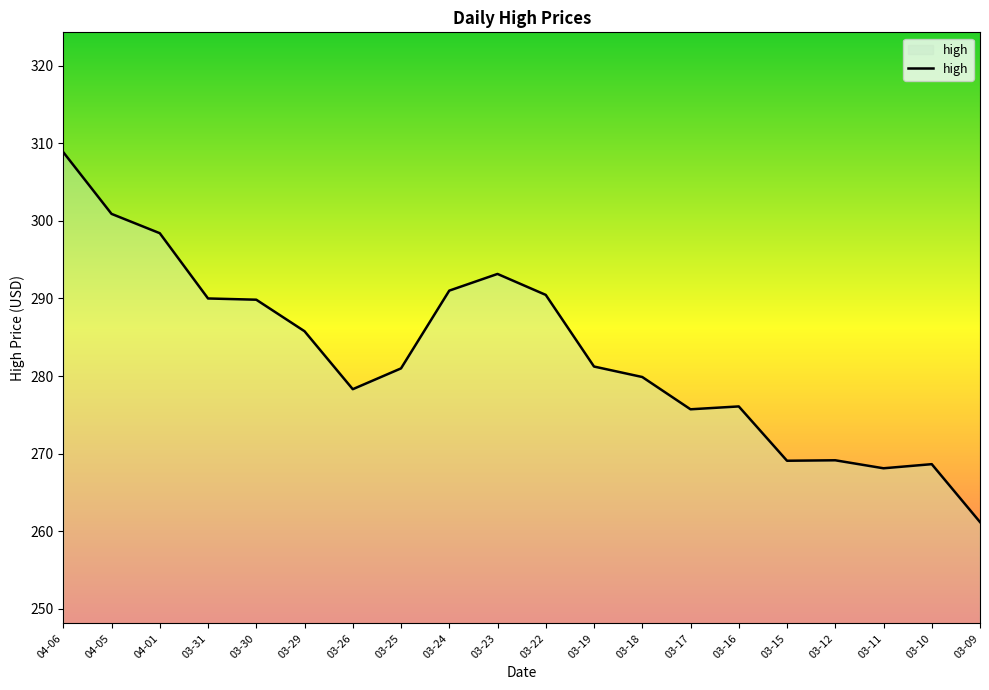

How many lines are shown in the chart?

1